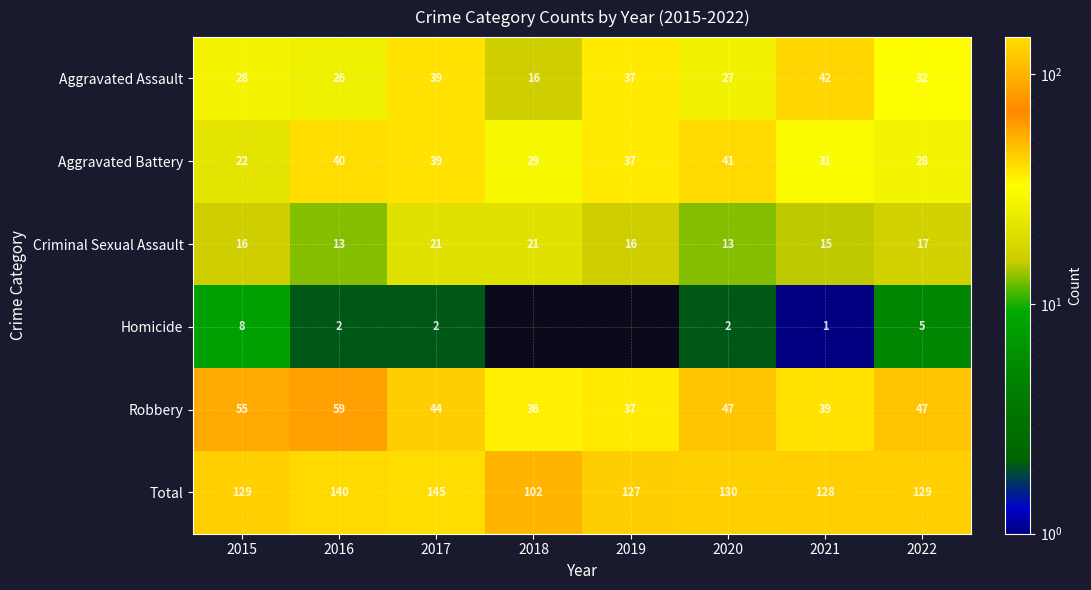

At which label does Robbery reach its peak?

2016